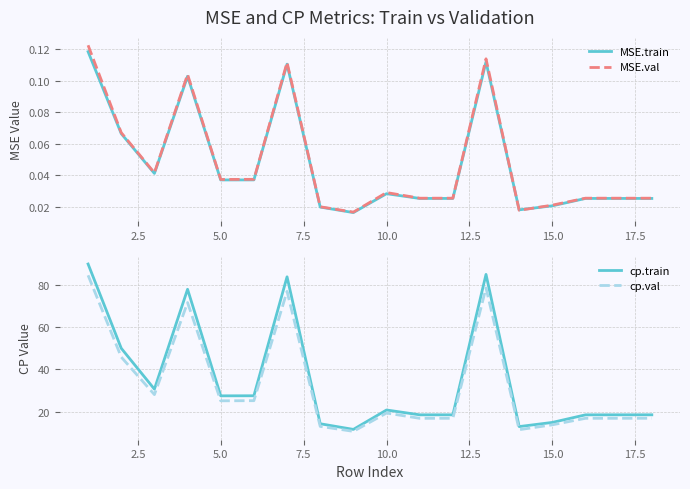

At how many categories does at least one series exceed 60?

4